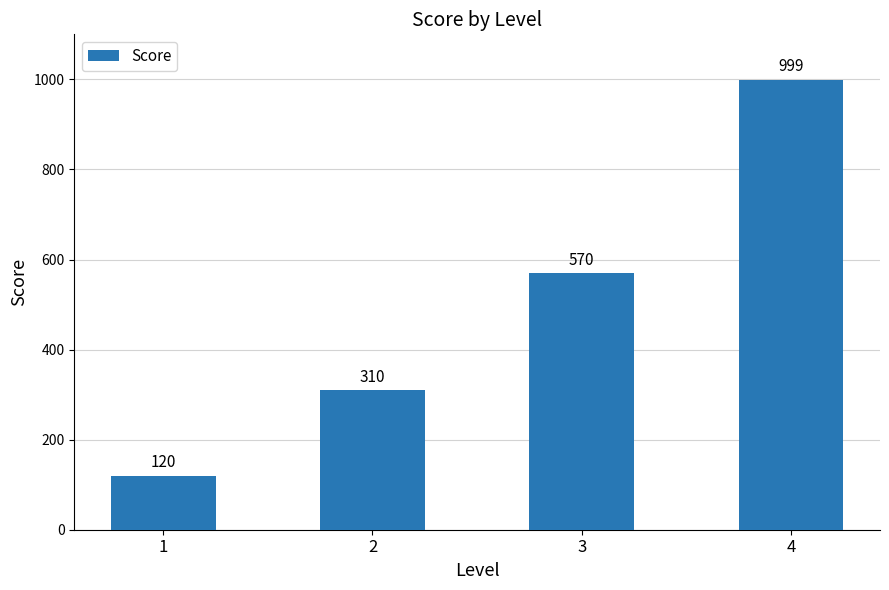

Approximately how many times larger is the value at 4 compared to 1?

8.3